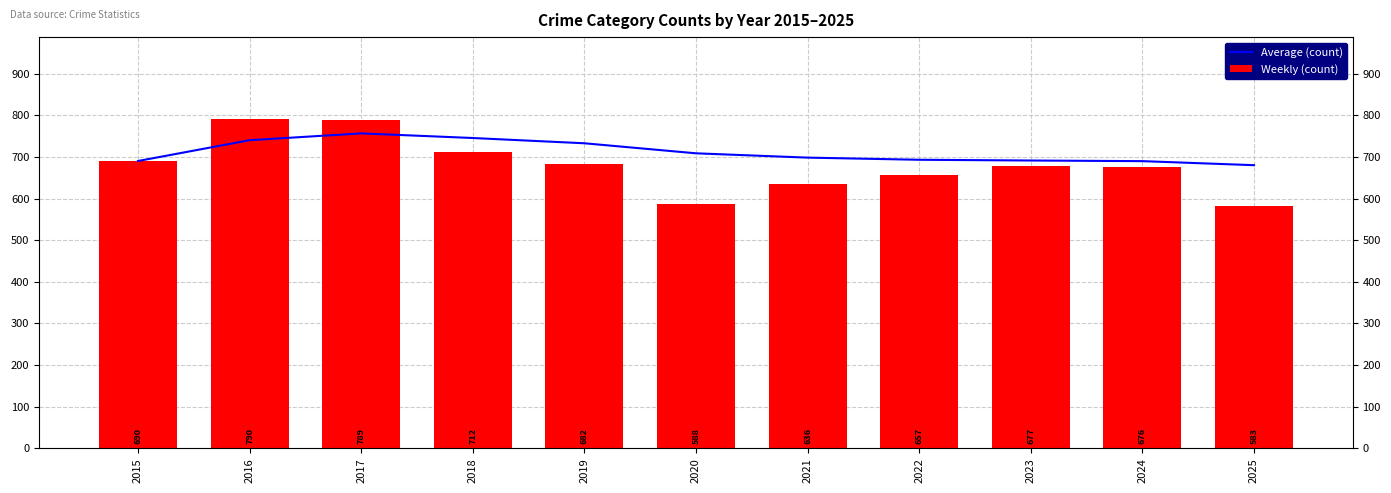

What is the value of the Weekly (count) bar at the 2nd from the left?

790.0